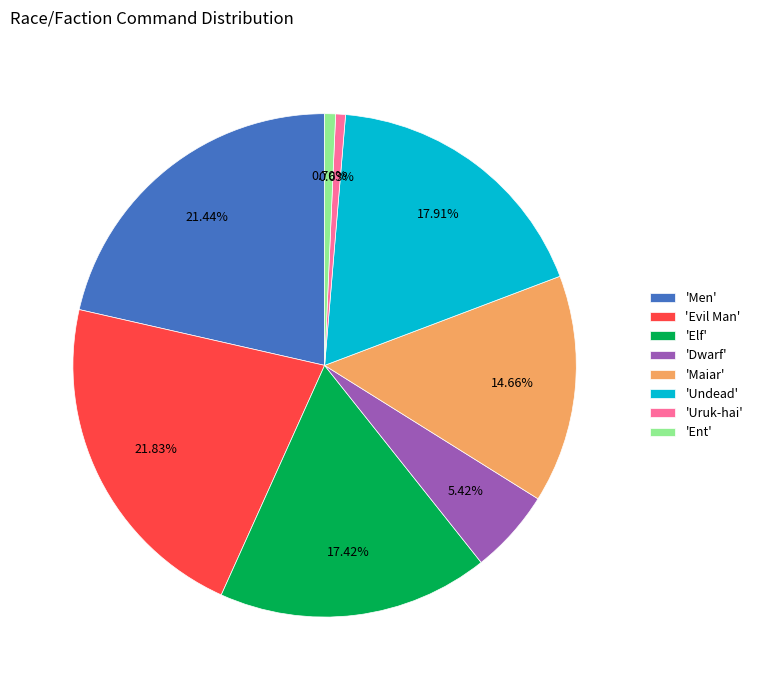

Between 'Men' and 'Dwarf', which is larger?

'Men'